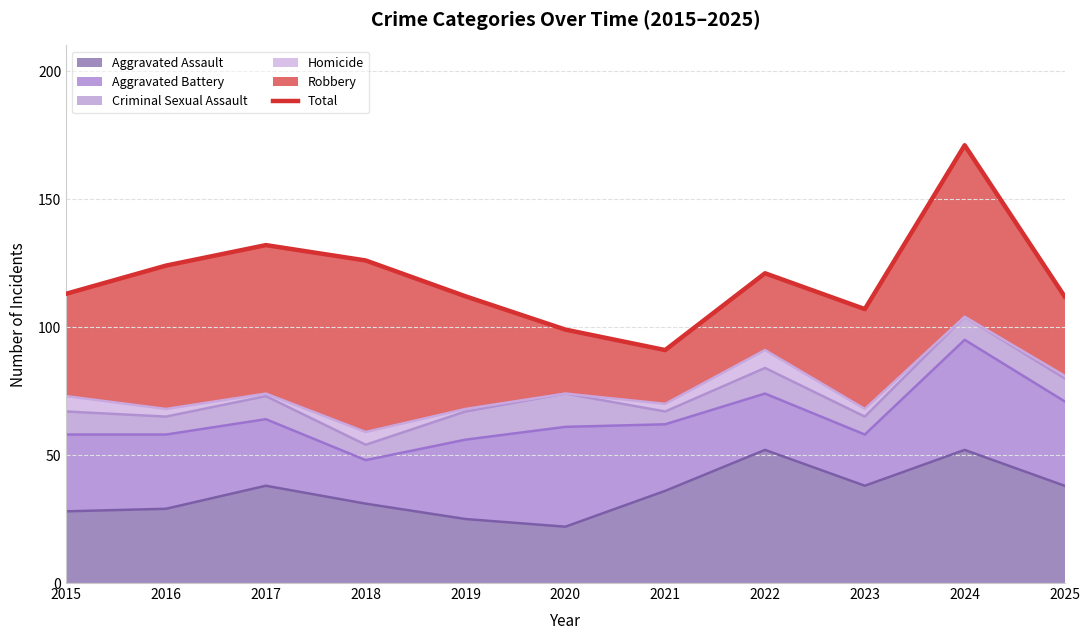

The Aggravated Assault series shows 28 at 2015. True or false?

True